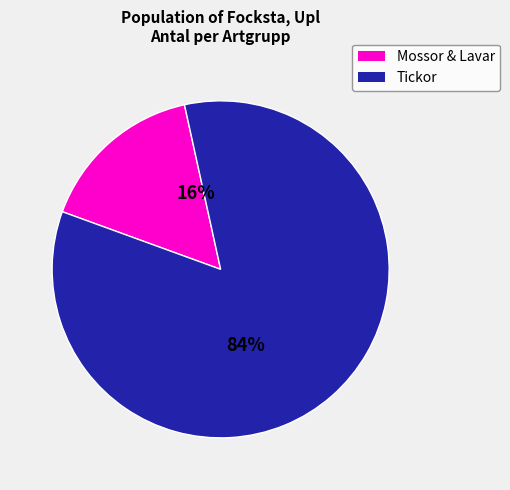

Does any single category account for the majority?

Yes